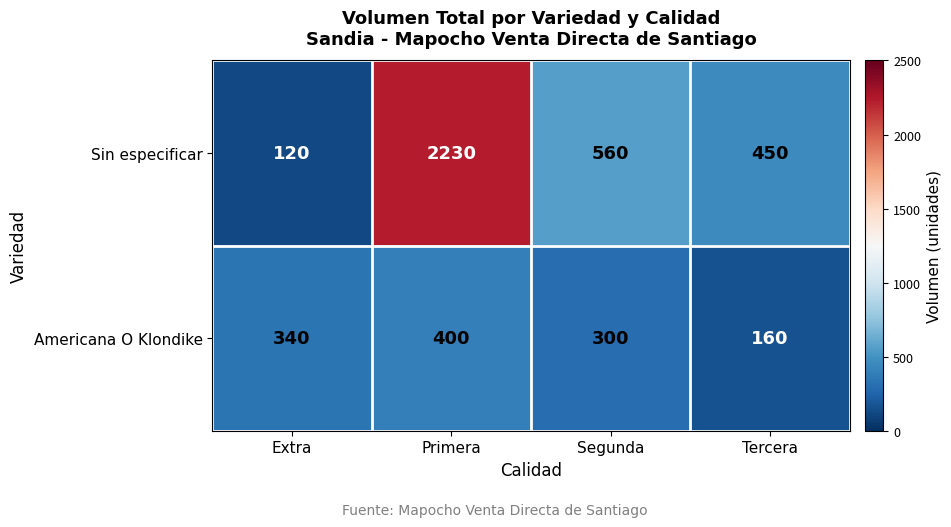

Which series has the widest spread of values?

Sin especificar